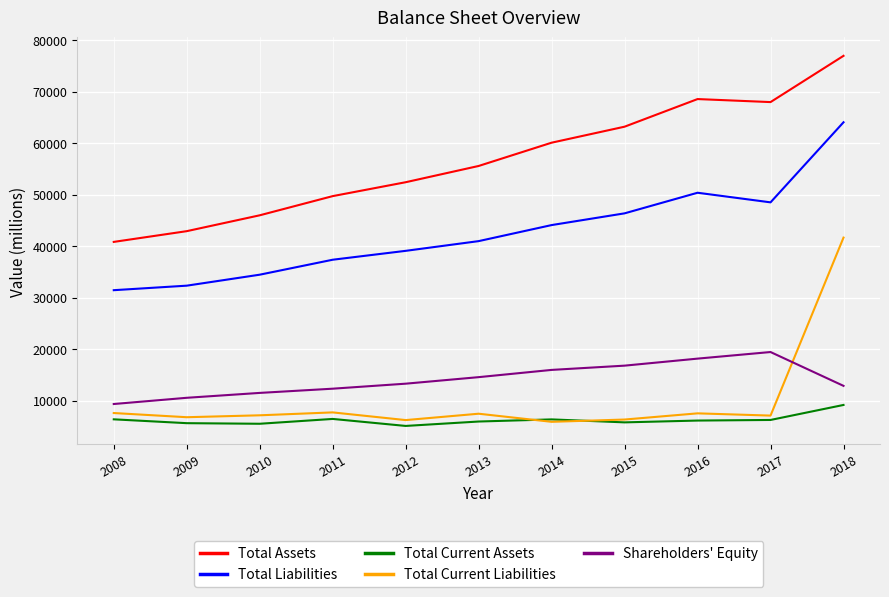

Rank the series by their maximum value, from highest to lowest.

Total Assets, Total Liabilities, Total Current Liabilities, Shareholders' Equity, Total Current Assets